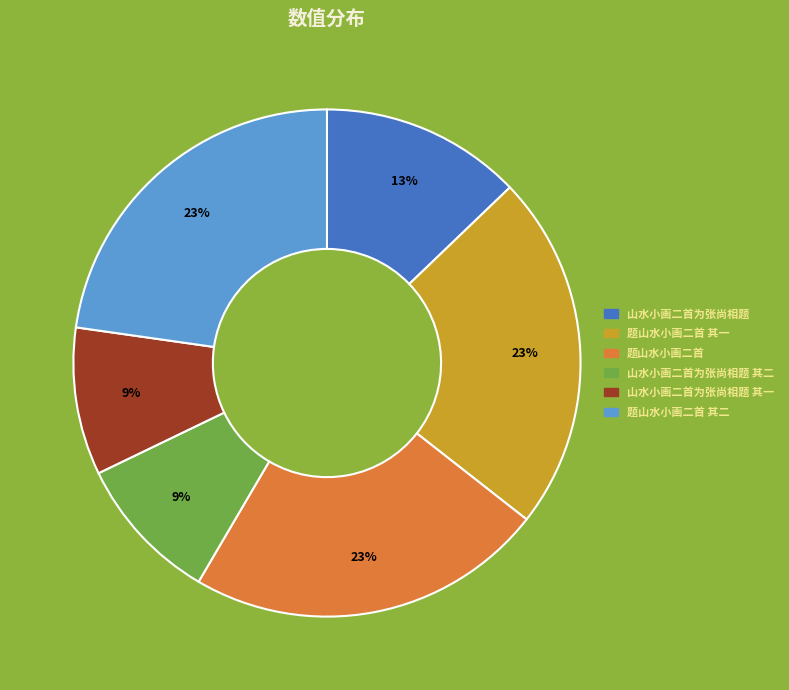

Combined, do 山水小画二首为张尚相题 其一 and 题山水小画二首 其二 account for over 50%?

No